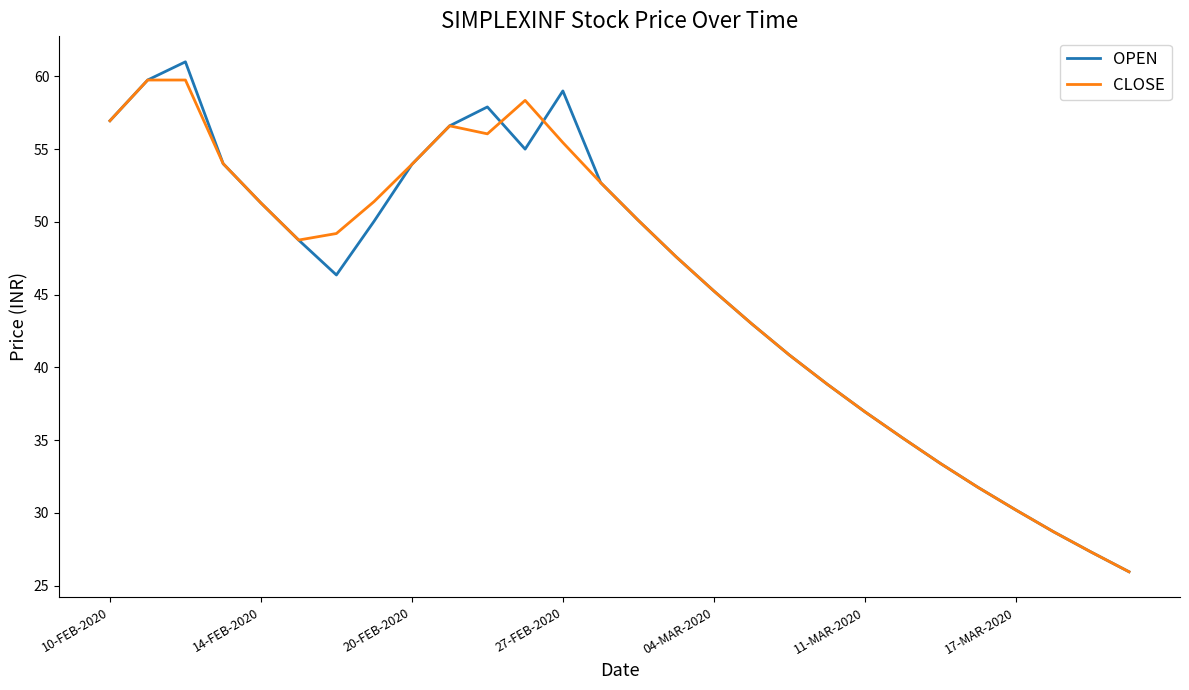

Which series has the widest spread of values?

OPEN